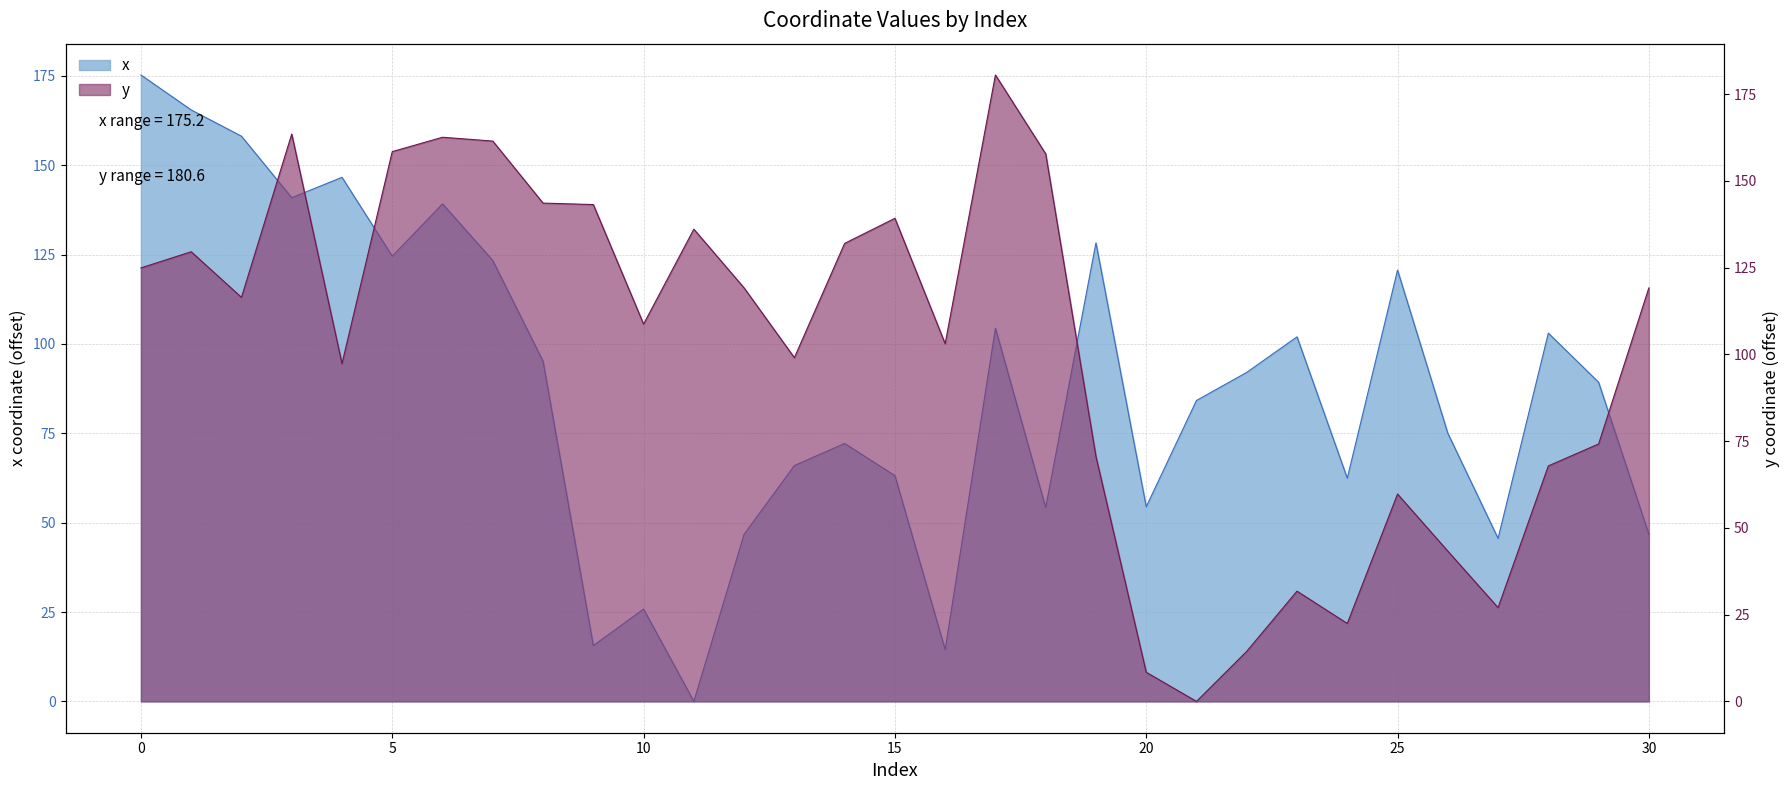

List the series in order of their overall mean, lowest first.

x, y